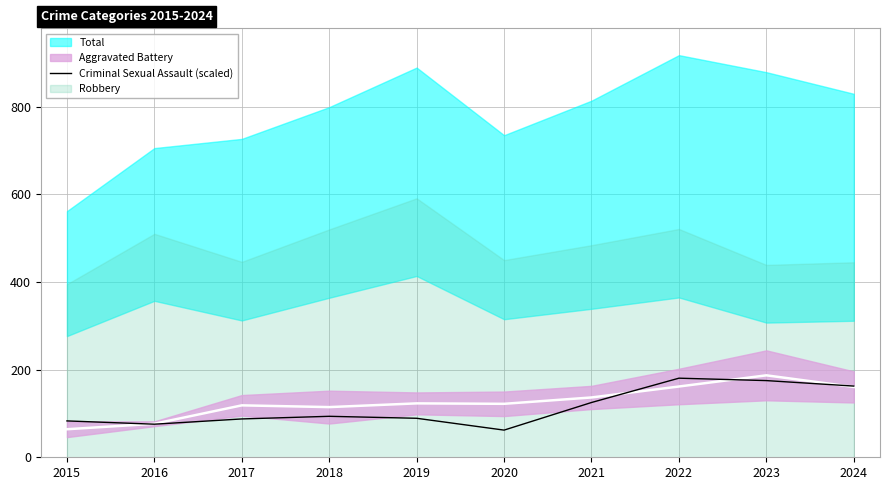

Which has a higher value, 2022 or 2024?

2022